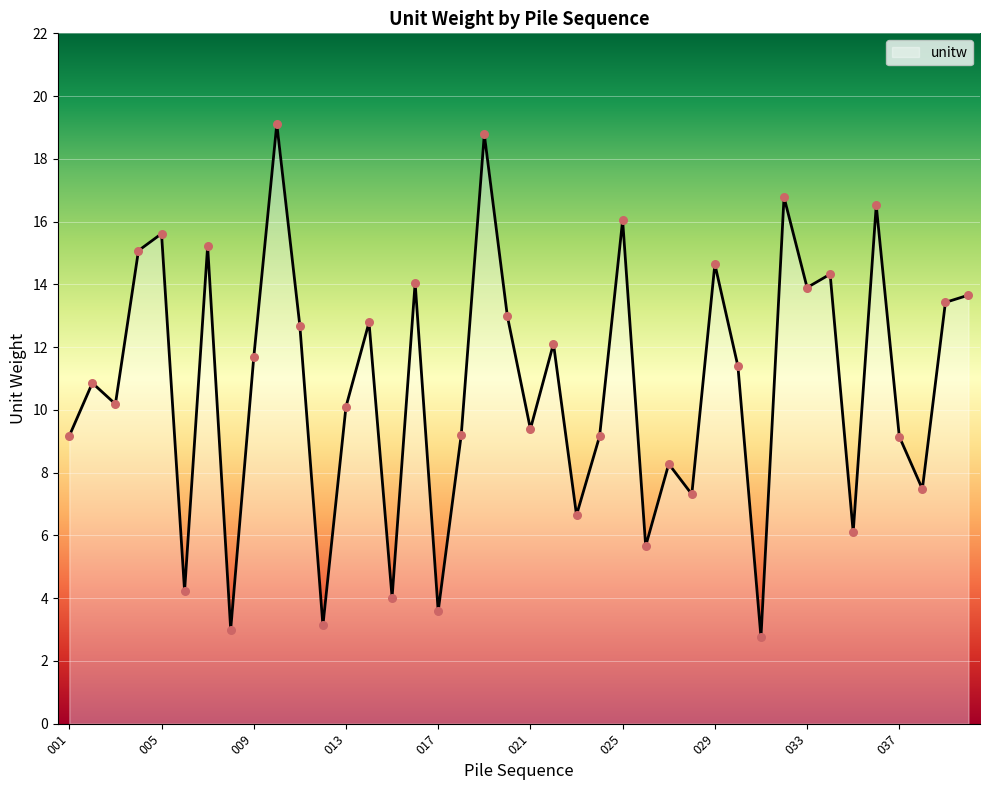

What is the maximum value shown in the chart?

19.1